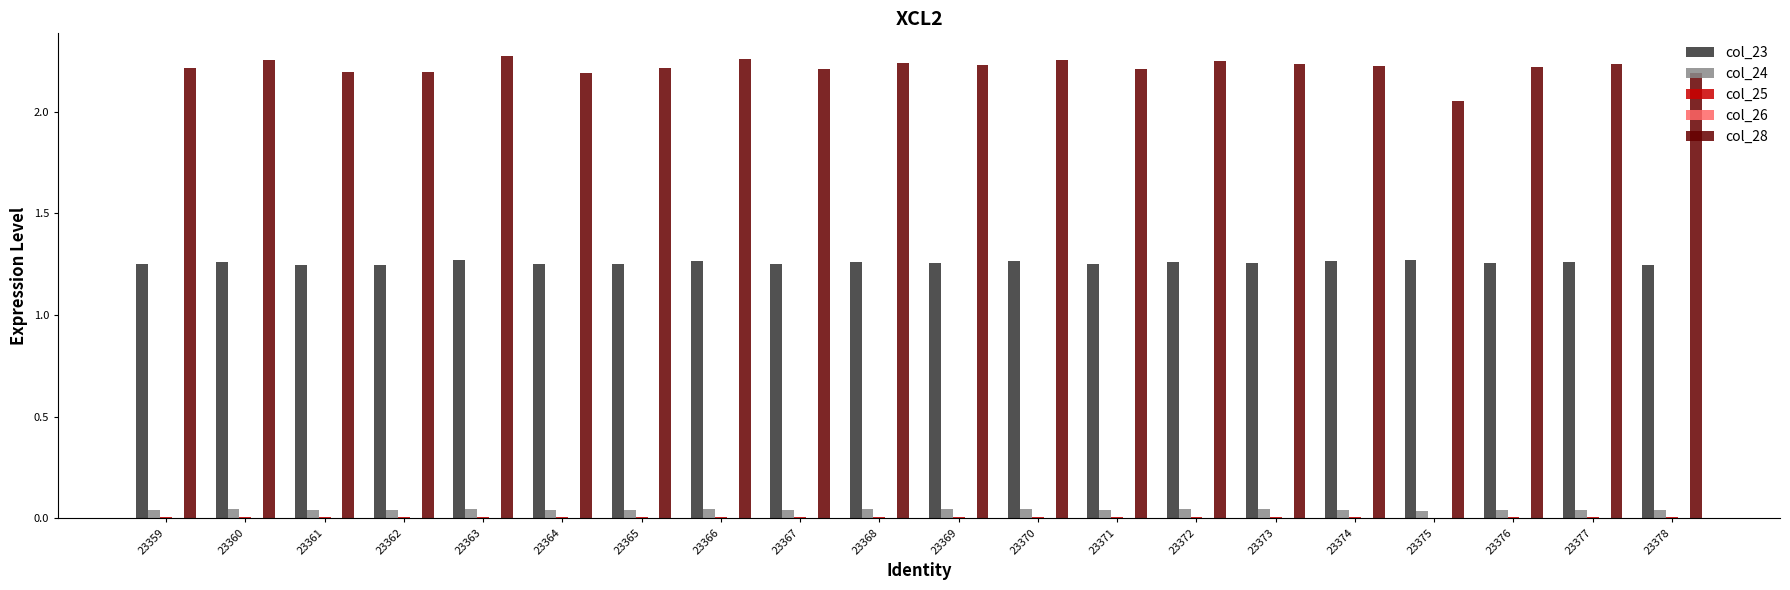

Are the bars grouped side by side (vs. stacked)?

Yes